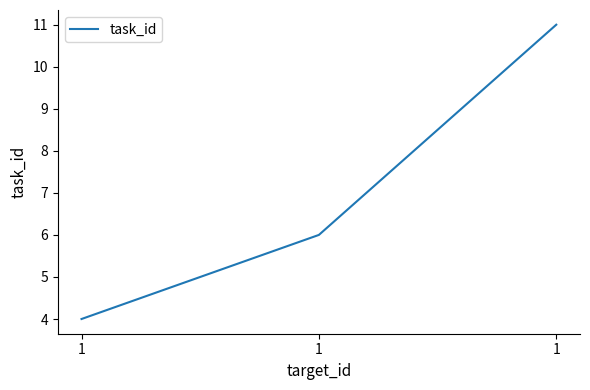

Which label corresponds to the largest value in the chart?

1